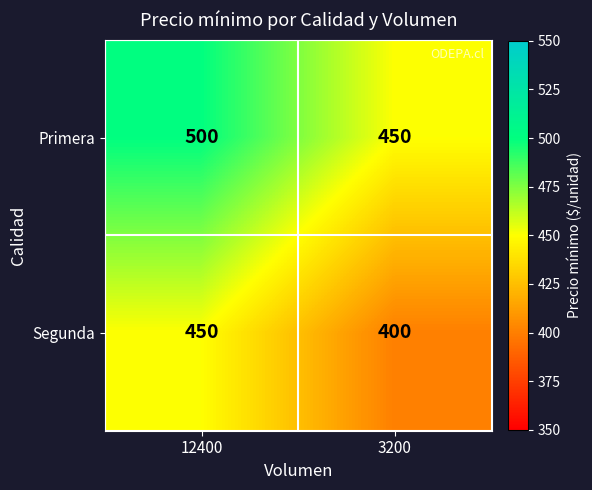

What is the spread (max minus min) of values at 3200?

50